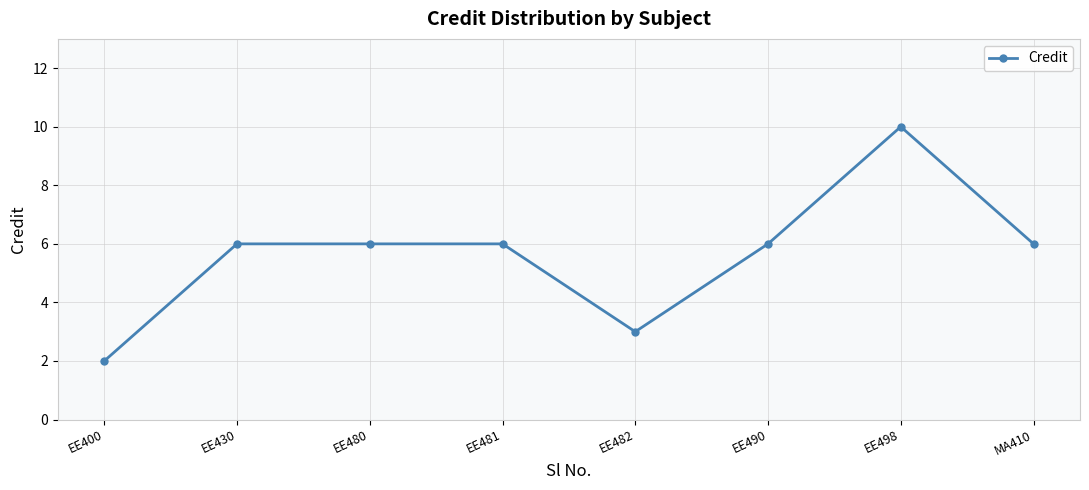

What position from the left is EE498?

7